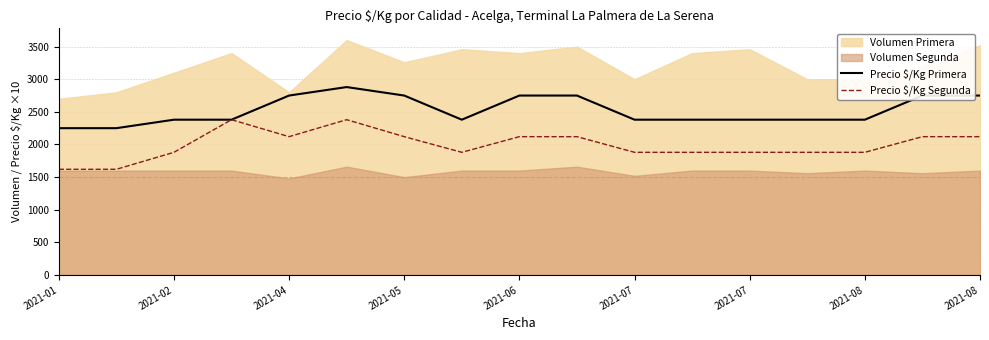

Is it true that Precio $/Kg Segunda equals 1044 at 2021-07?

False